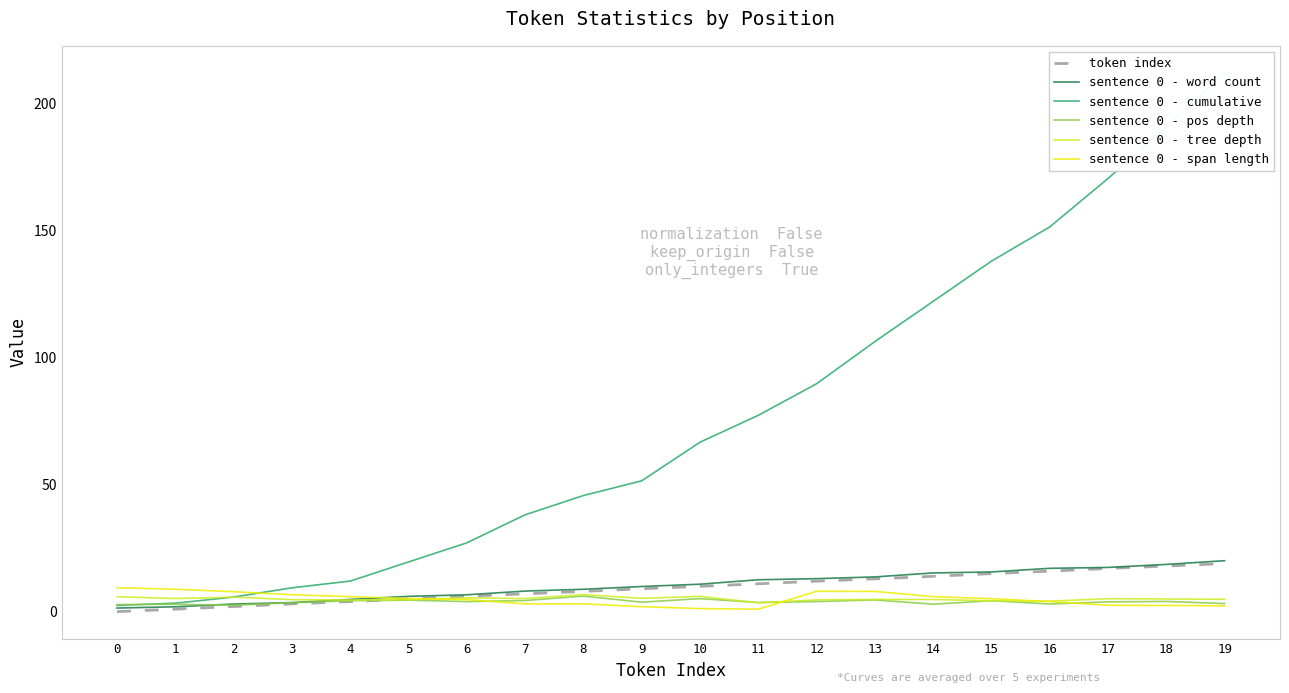

What is the average value of the sentence 0 - cumulative series?

76.9